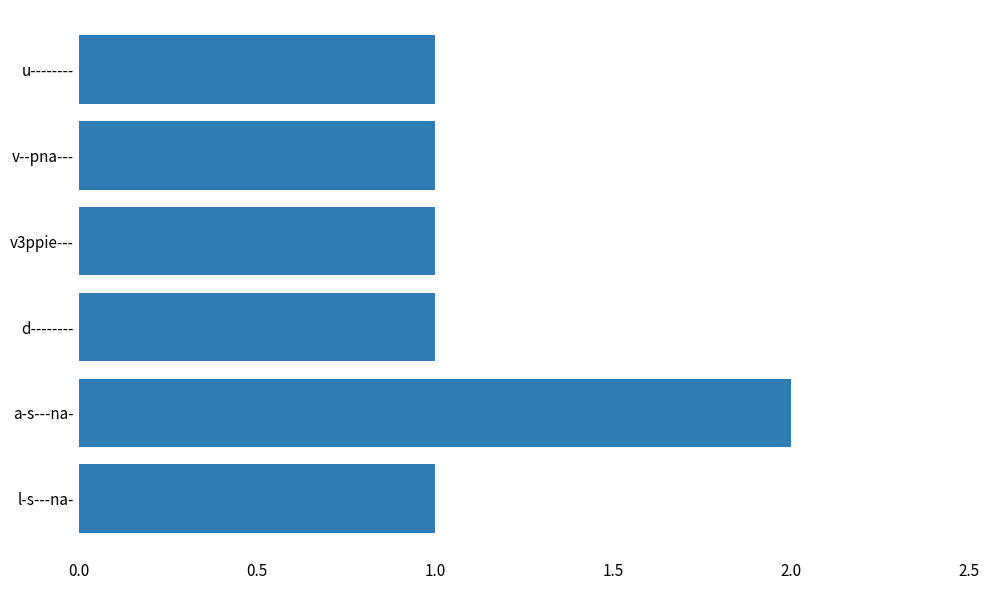

Reading bottom to top, list all the values displayed in this chart.

1	2	1	1	1	1